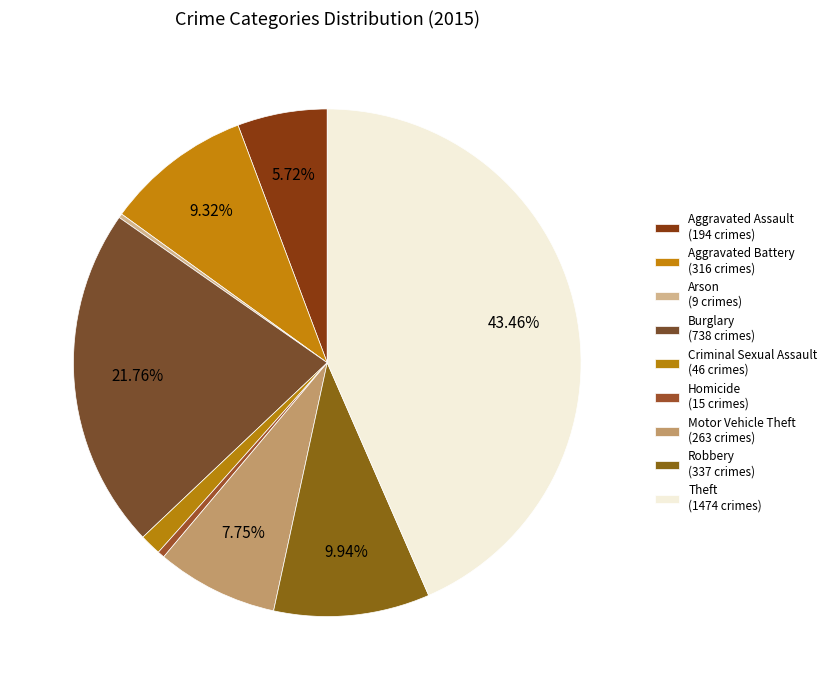

Does any single category account for the majority?

No